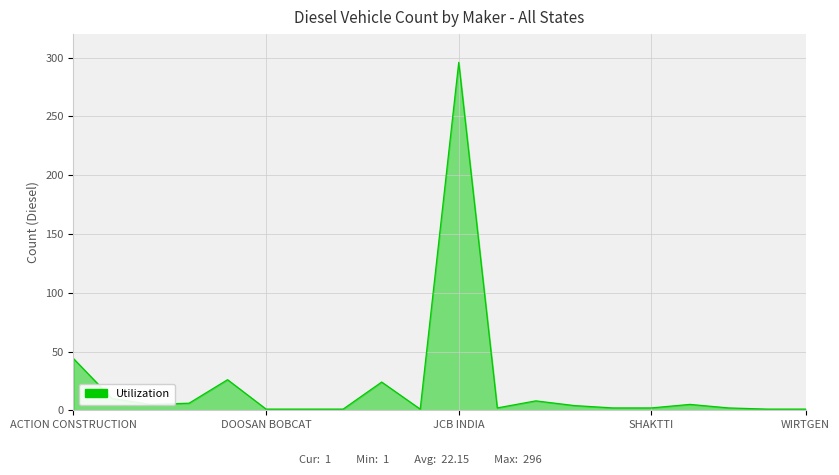

Does the chart have visible grid lines?

Yes